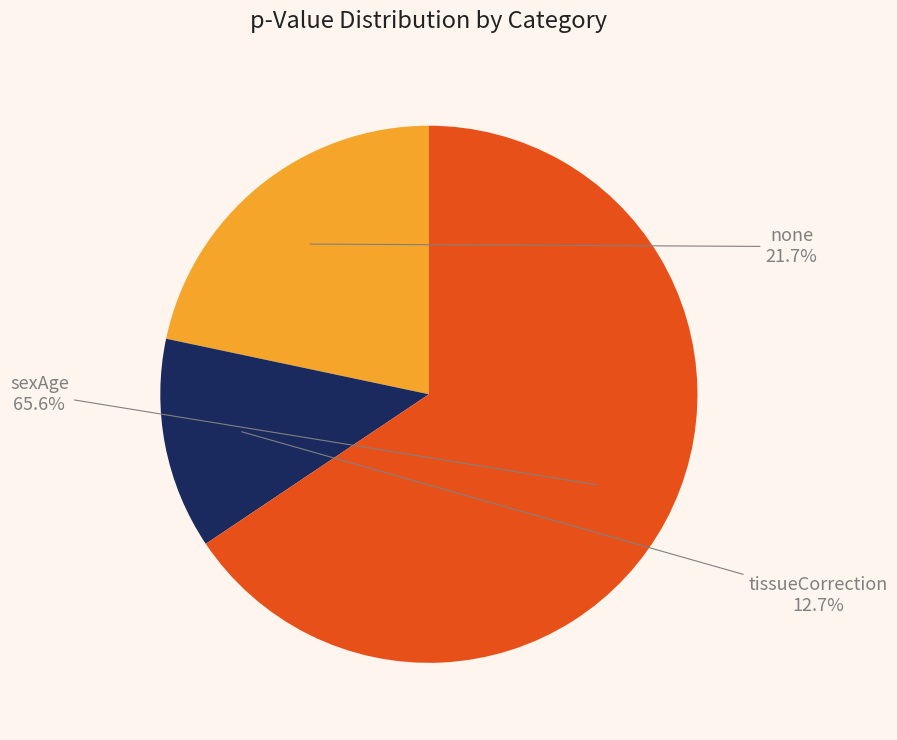

Rank the categories by value from highest to lowest.

sexAge, none, tissueCorrection